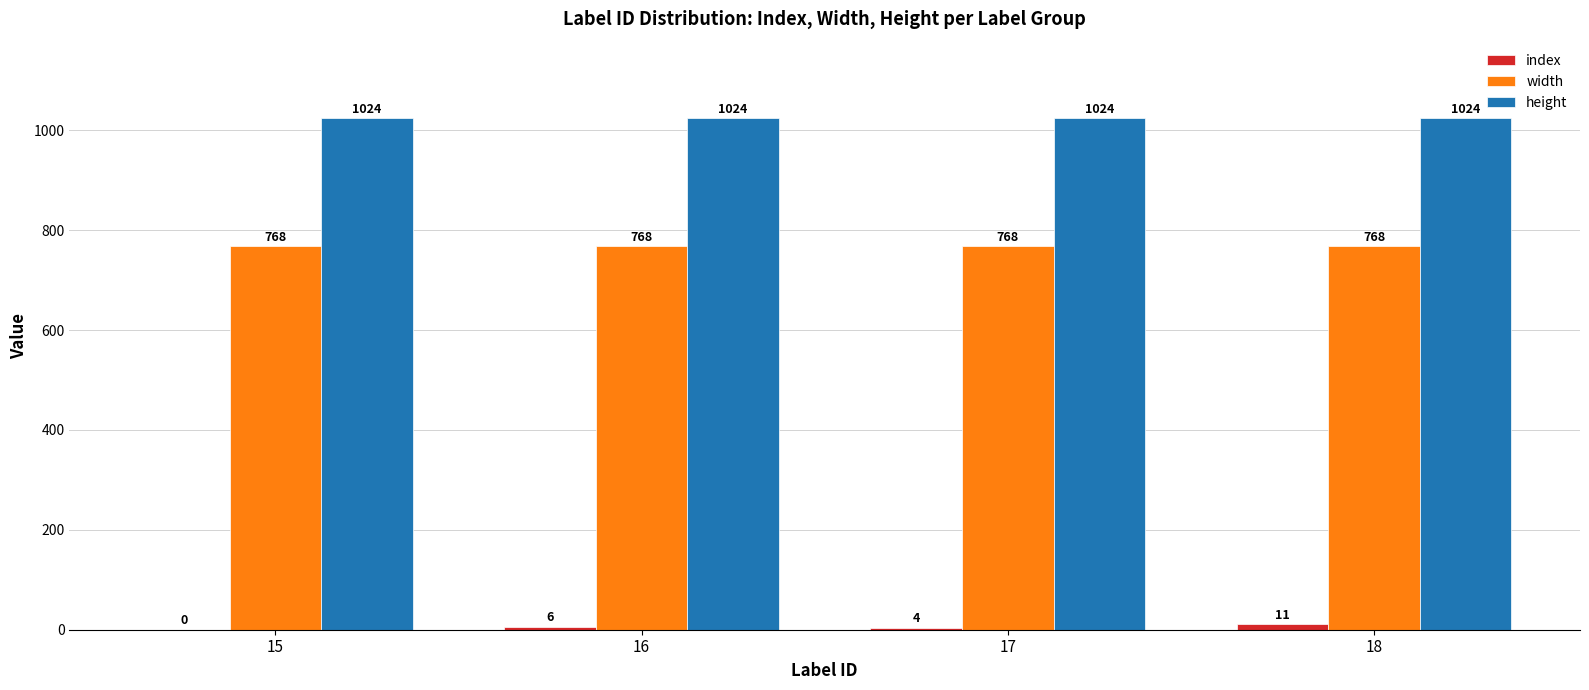

What is the sum of all height values?

4096